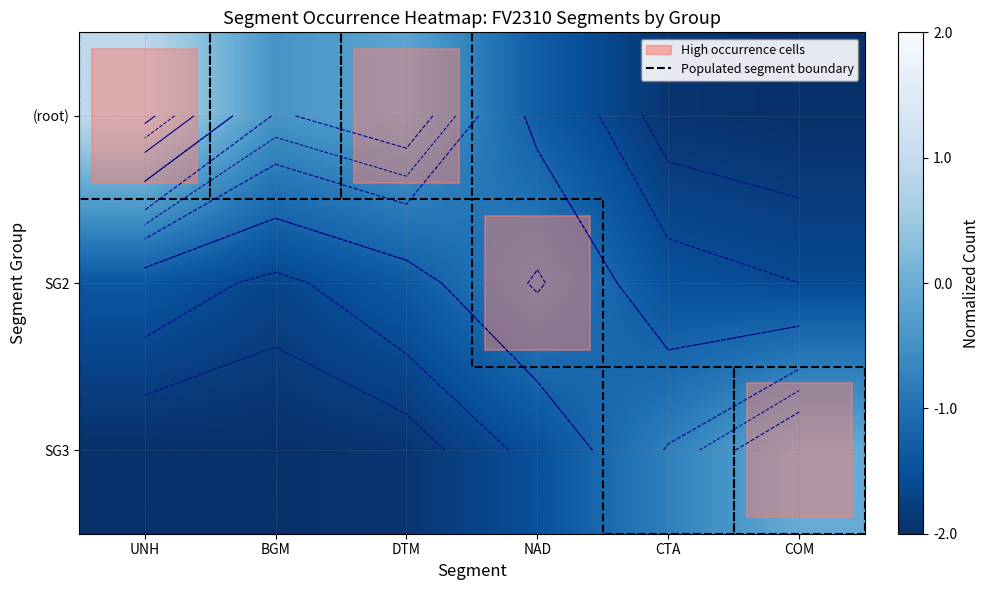

What is the greatest value displayed?

0.9